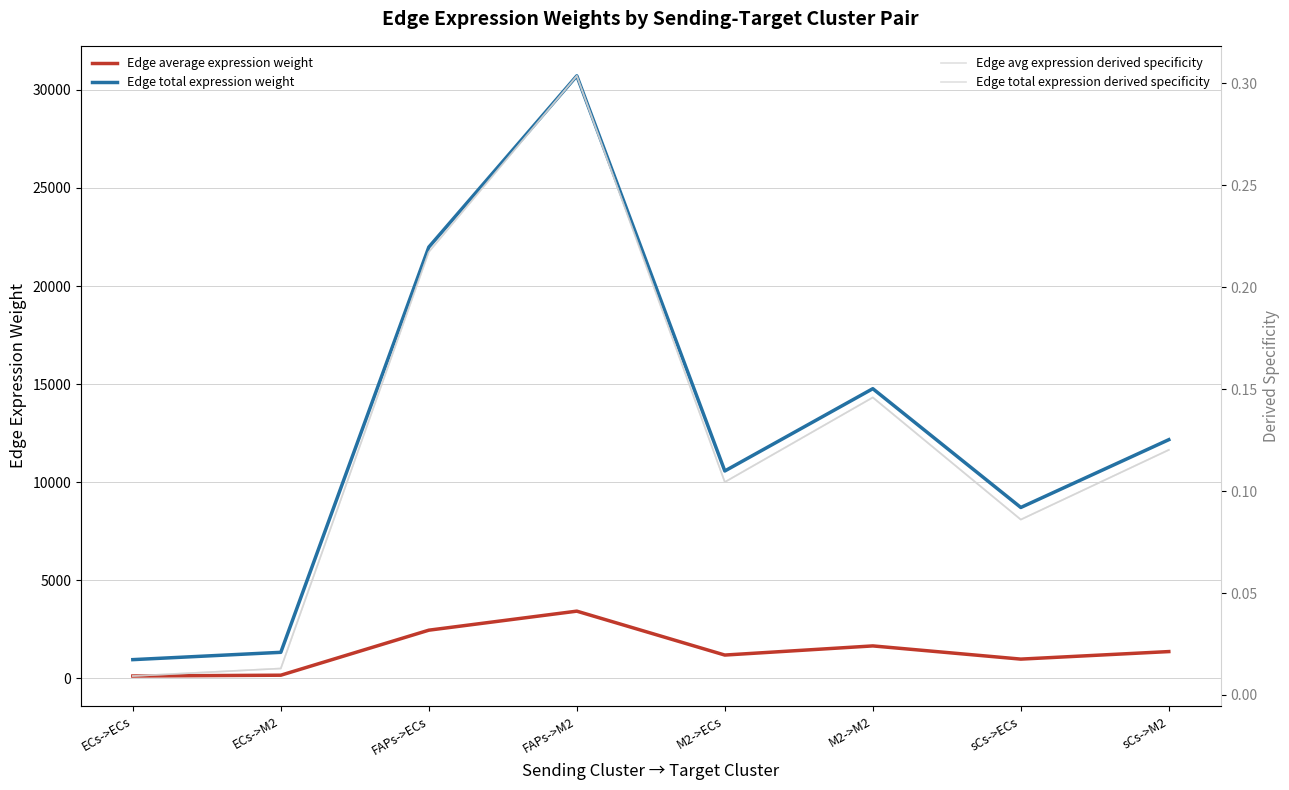

Which label corresponds to the largest value in the chart?

FAPs->M2